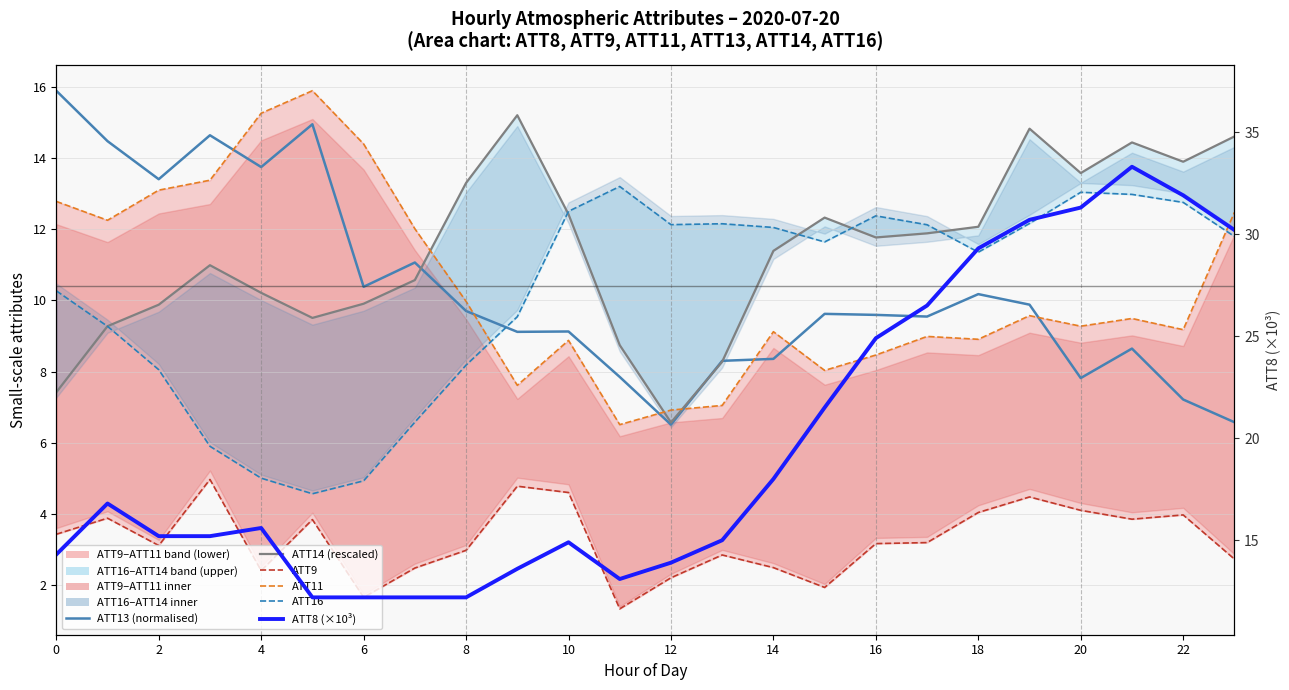

What is the difference between the highest and lowest values at 19?

26.2